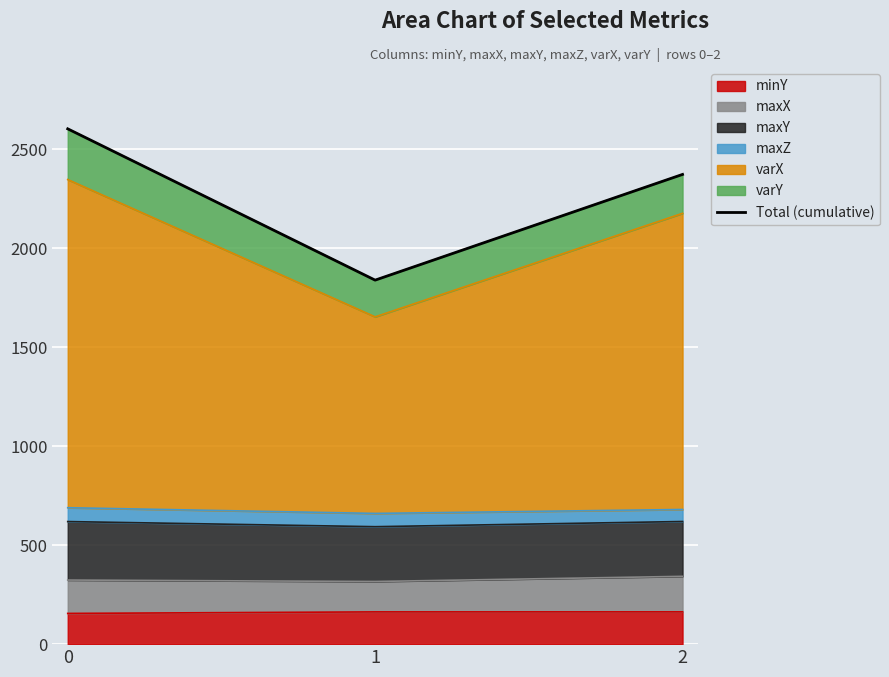

What is the value of the 2nd point from the left?

1838.3